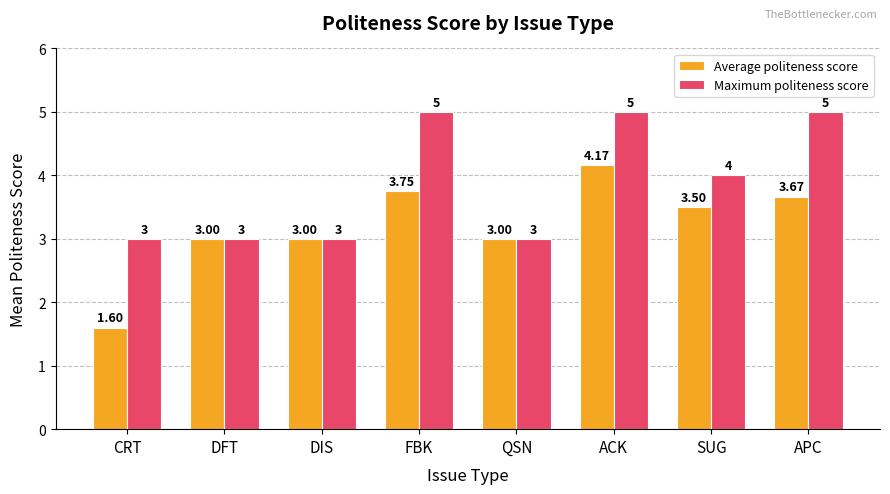

How many categories are shown in the chart?

8